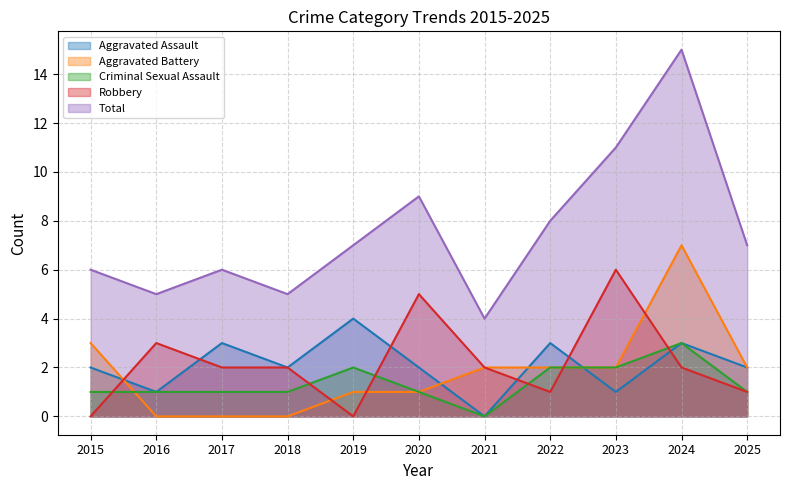

What is the difference between the Robbery values at 2021 and 2016?

1